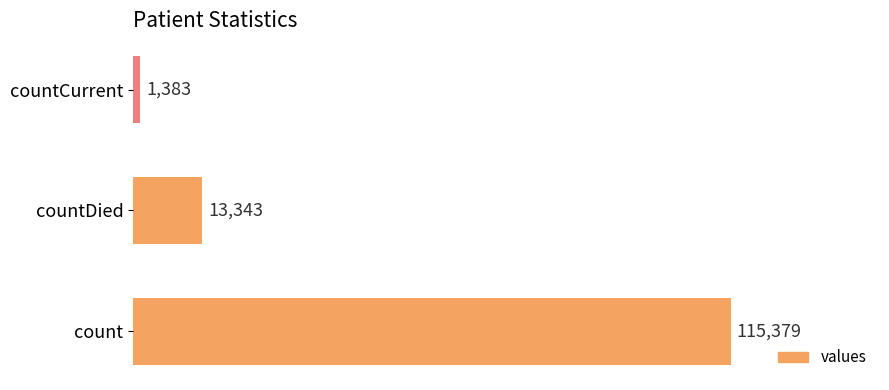

List the labels in order of value, largest first.

count, countDied, countCurrent